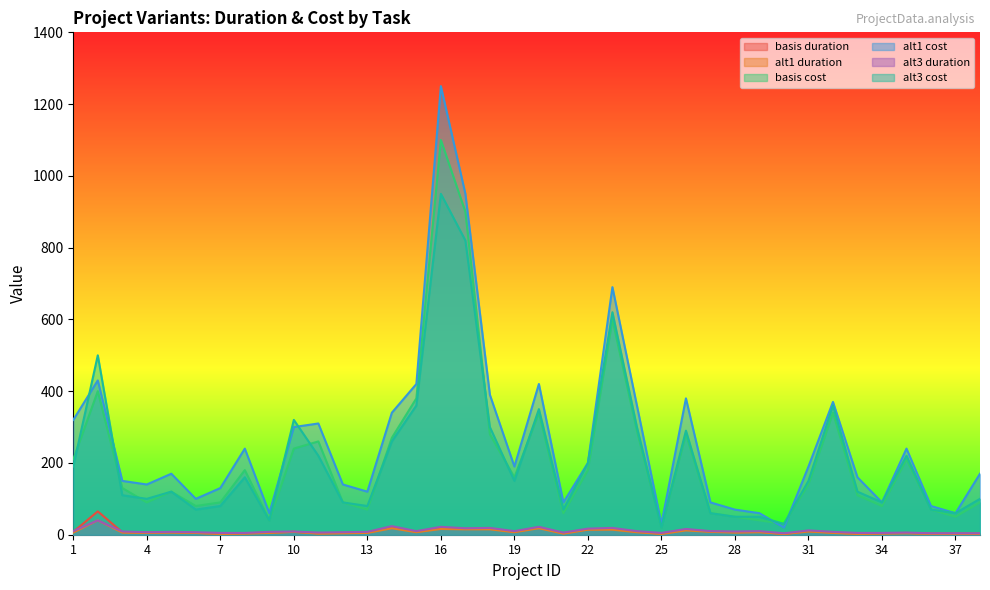

Reading right to left, list all the values displayed in this chart.

basis duration: 38=3	37=3	36=3	35=5	34=4	33=3	32=6	31=10	30=2	29=8	28=7	27=9	26=14	25=3	24=8	23=16	22=15	21=4	20=20	19=8	18=17	17=16	16=18	15=8	14=21	13=6	12=5	11=4	10=8	9=6	8=4	7=3	6=5	5=7	4=6	3=7	2=65	1=8
alt1 duration: 38=2	37=2	36=2	35=4	34=3	33=2	32=5	31=9	30=2	29=7	28=6	27=8	26=12	25=2	24=7	23=14	22=14	21=3	20=18	19=7	18=15	17=15	16=16	15=7	14=18	13=5	12=4	11=3	10=8	9=5	8=3	7=2	6=5	5=6	4=5	3=6	2=40	1=6
basis cost: 38=90	37=50	36=70	35=210	34=80	33=110	32=340	31=140	30=30	29=40	28=50	27=60	26=280	25=20	24=290	23=600	22=180	21=60	20=340	19=160	18=280	17=900	16=1100	15=380	14=270	13=70	12=90	11=260	10=240	9=40	8=180	7=90	6=80	5=120	4=90	3=130	2=400	1=210
alt1 cost: 38=170	37=60	36=80	35=240	34=90	33=160	32=370	31=190	30=20	29=60	28=70	27=90	26=380	25=30	24=360	23=690	22=200	21=90	20=420	19=190	18=390	17=950	16=1250	15=420	14=340	13=120	12=140	11=310	10=300	9=60	8=240	7=130	6=100	5=170	4=140	3=150	2=430	1=320
alt3 duration: 38=4	37=4	36=4	35=6	34=5	33=5	32=8	31=12	30=4	29=10	28=9	27=10	26=16	25=5	24=10	23=19	22=17	21=6	20=22	19=10	18=19	17=18	16=22	15=10	14=24	13=8	12=7	11=6	10=9	9=8	8=5	7=5	6=7	5=8	4=7	3=9	2=40	1=10
alt3 cost: 38=100	37=60	36=70	35=220	34=90	33=120	32=360	31=150	30=30	29=50	28=50	27=60	26=290	25=20	24=300	23=620	22=200	21=70	20=350	19=150	18=300	17=820	16=950	15=360	14=260	13=80	12=90	11=220	10=320	9=40	8=160	7=80	6=70	5=120	4=100	3=110	2=500	1=190